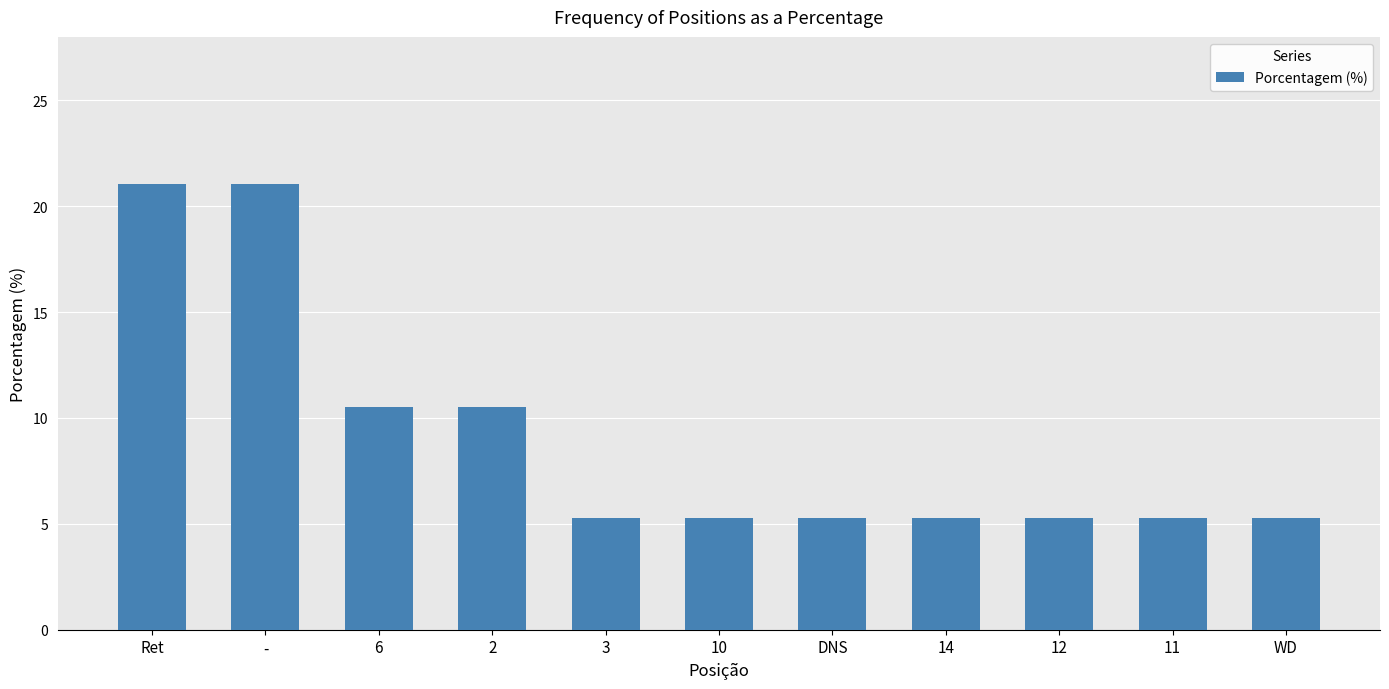

True or false: the data shows 8.0 at 12.

False